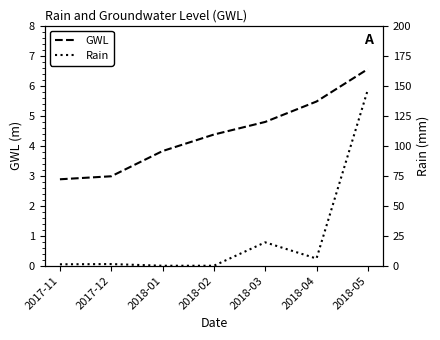

Rank the categories by GWL value from lowest to highest.

2017-11, 2017-12, 2018-01, 2018-02, 2018-03, 2018-04, 2018-05